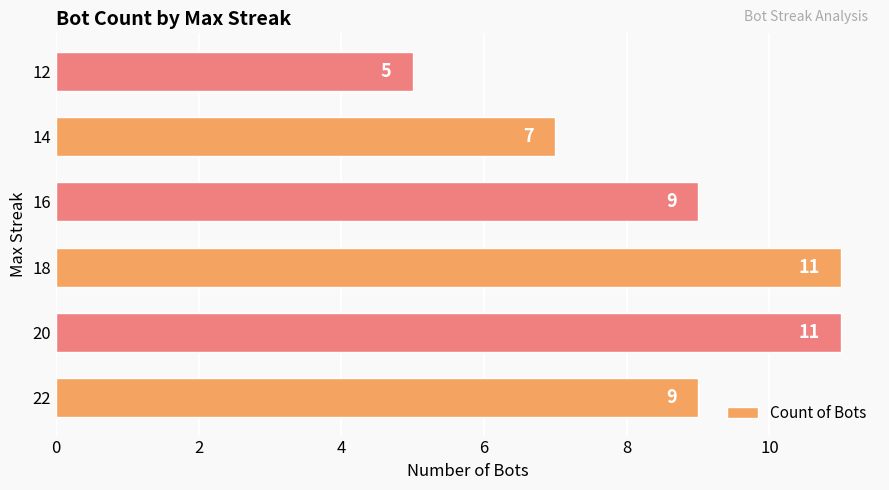

True or false: the data shows 12 at 14.

False